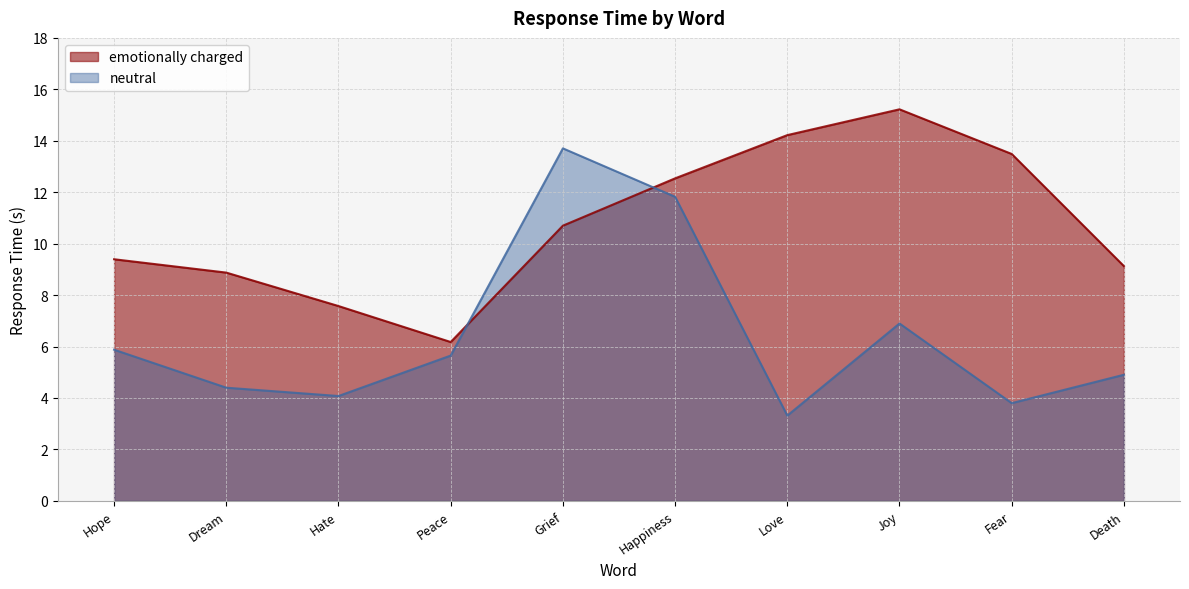

Which series has the widest spread of values?

neutral